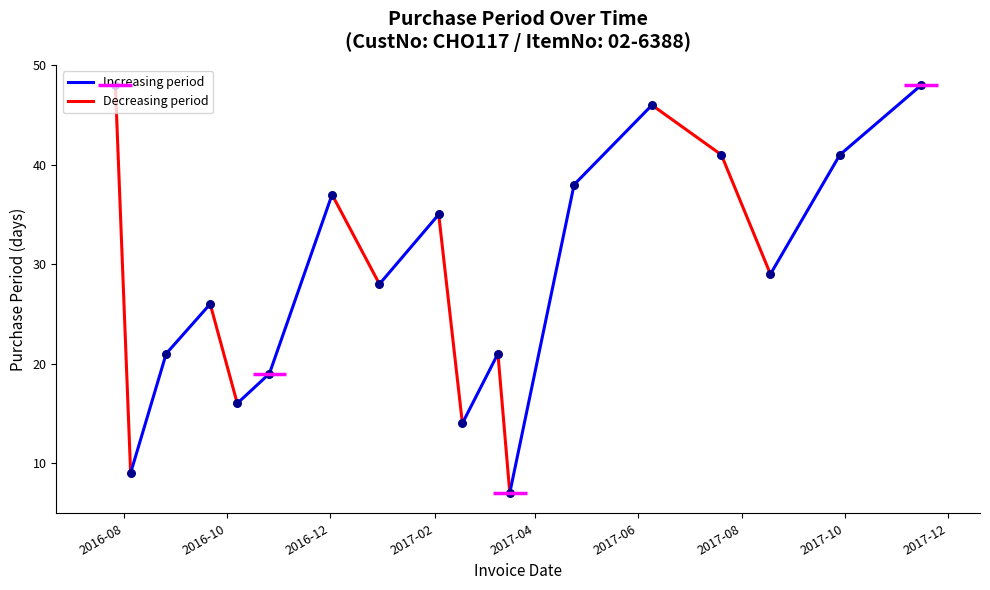

What is the change in value from 2016-07-27 to 2017-03-17?

-41